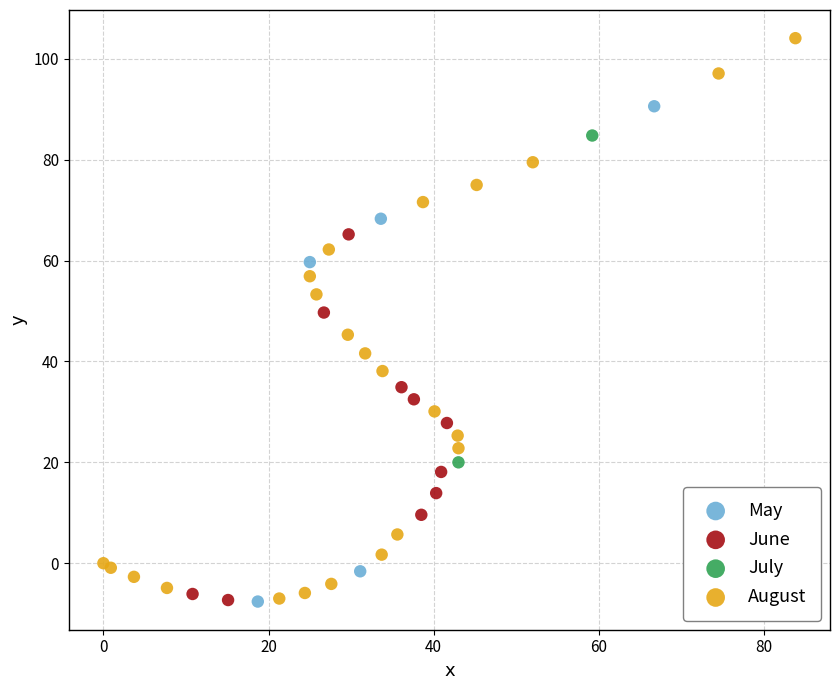

Which series reaches the maximum Y coordinate?

August